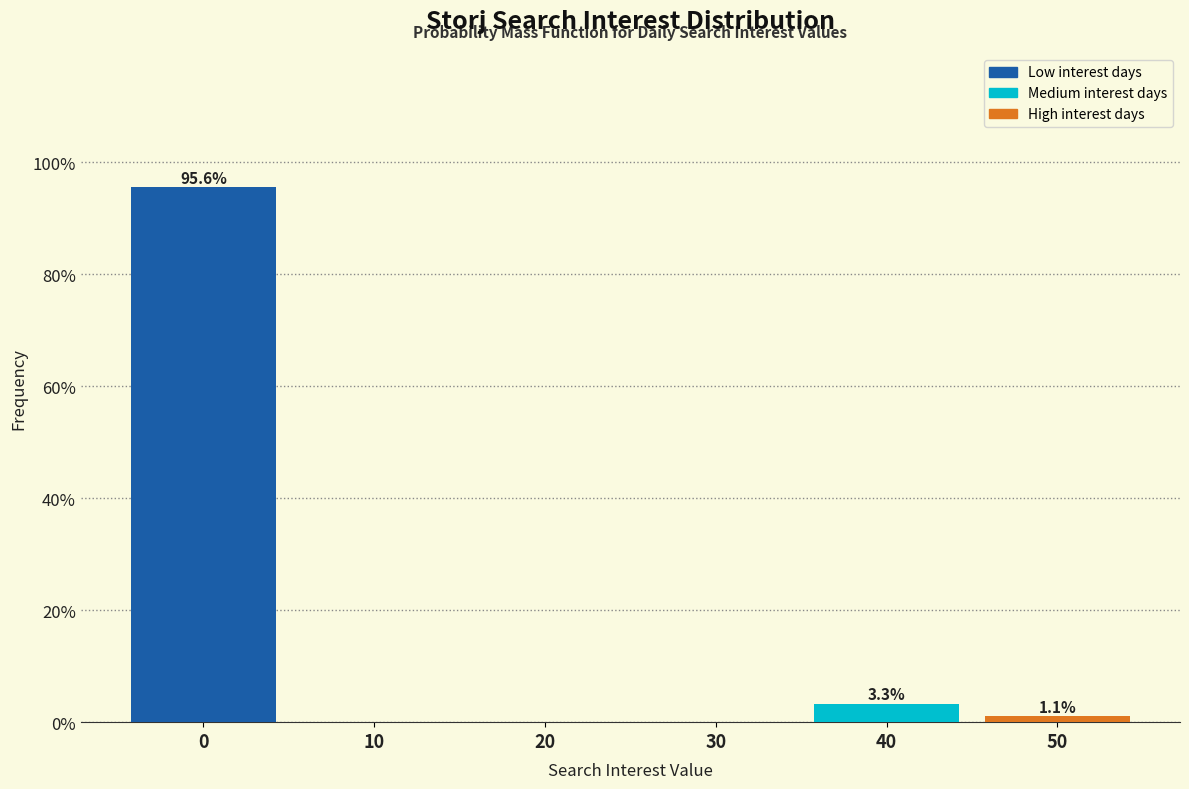

Reading left to right, what are all the values shown in this chart?

0=95.6	10=0.0	20=0.0	30=0.0	40=3.3	50=1.1